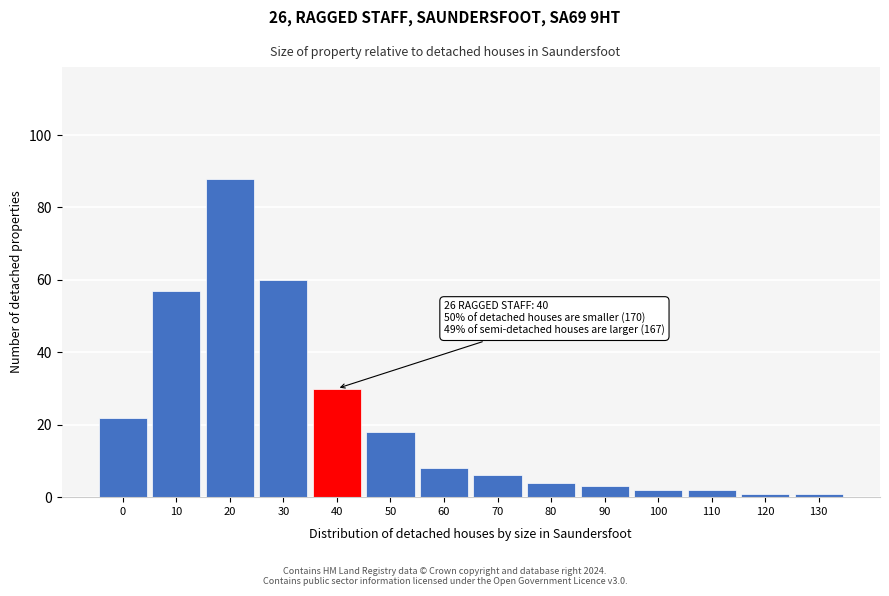

Reading right to left, transcribe all the data shown in this chart.

130=1	120=1	110=2	100=2	90=3	80=4	70=6	60=8	50=18	40=30	30=60	20=88	10=57	0=22